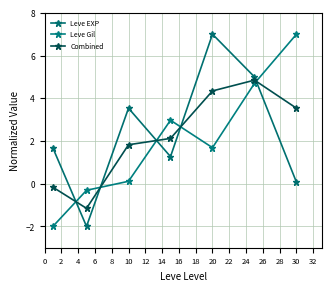

Which series ends up on top after the final intersection of Leve EXP and Leve Gil?

Leve Gil